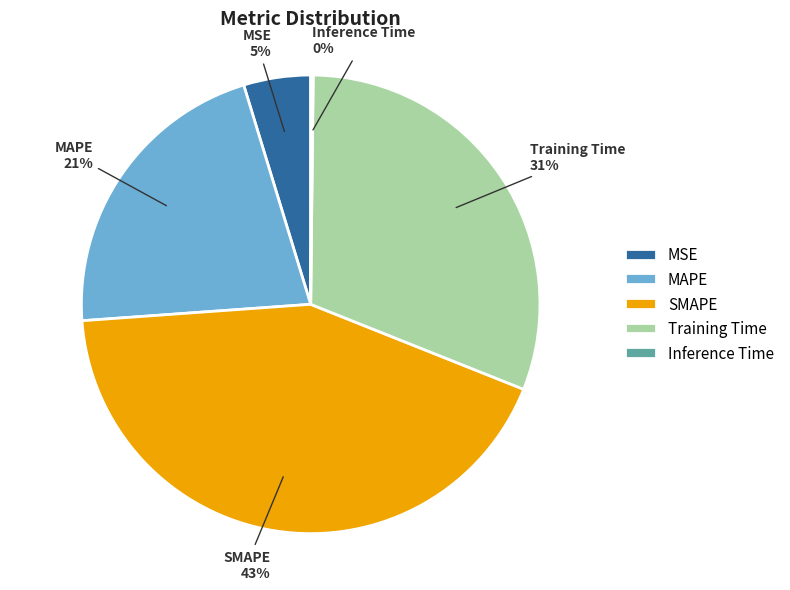

The MSE slice represents 19% of the pie. True or false?

False